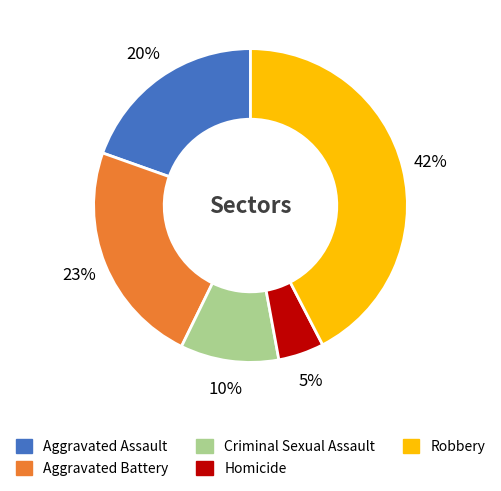

To the nearest percent, what is the combined percentage of Criminal Sexual Assault and Homicide?

15%